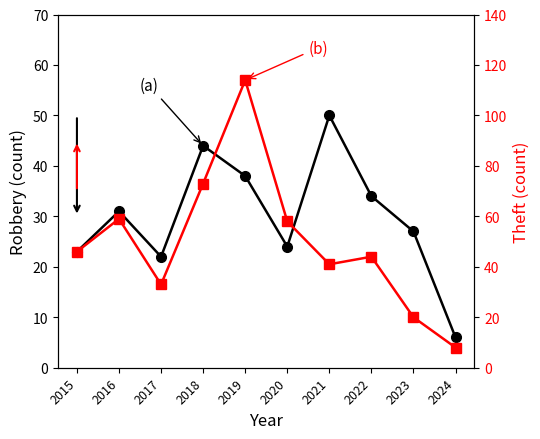

Does the chart display data point markers on the line(s)?

Yes